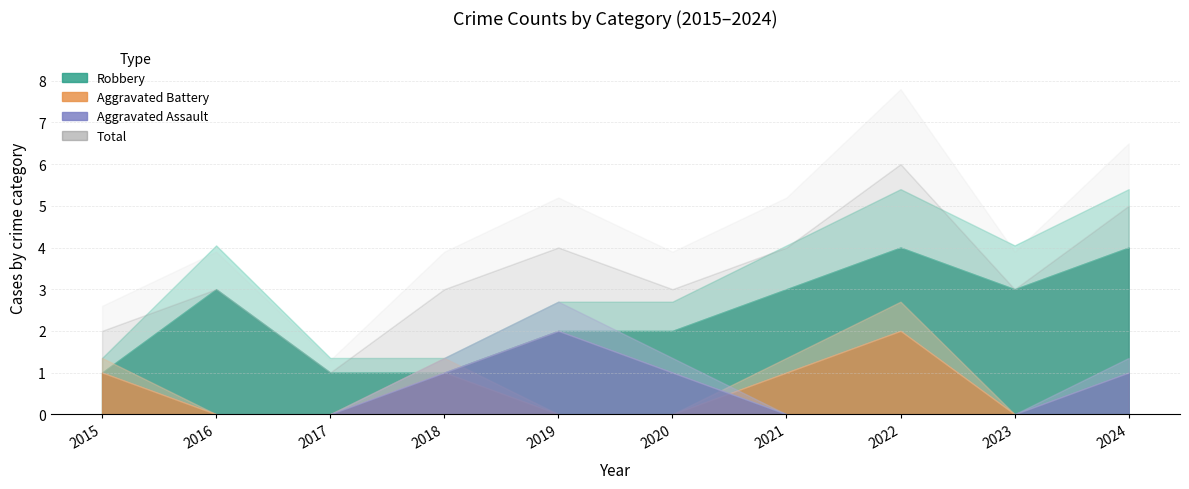

What is the highest value of the Aggravated Battery series?

2